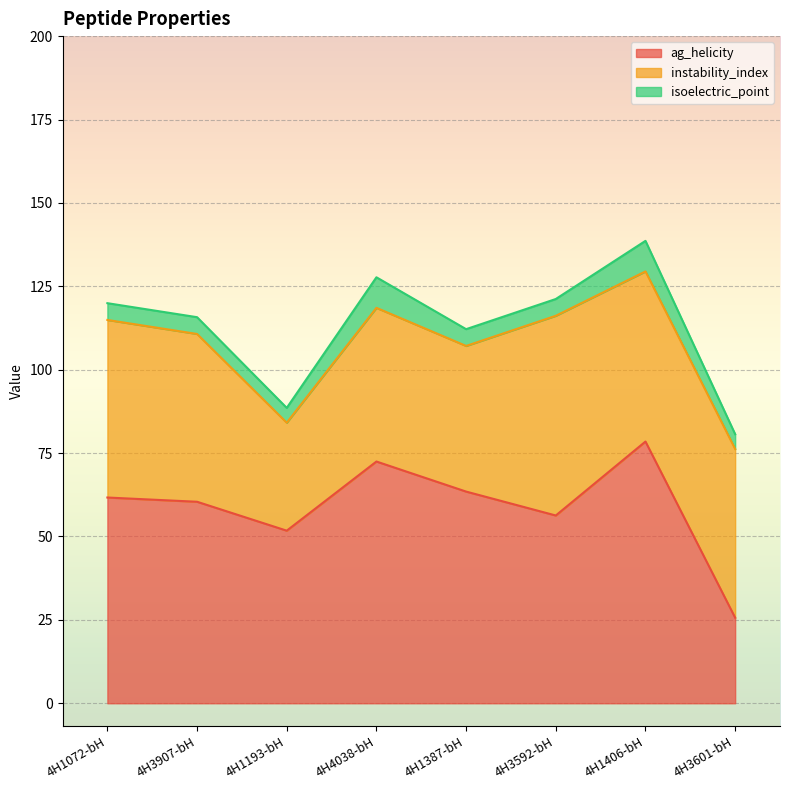

What is the total value across all series at 4H1406-bH?

138.6